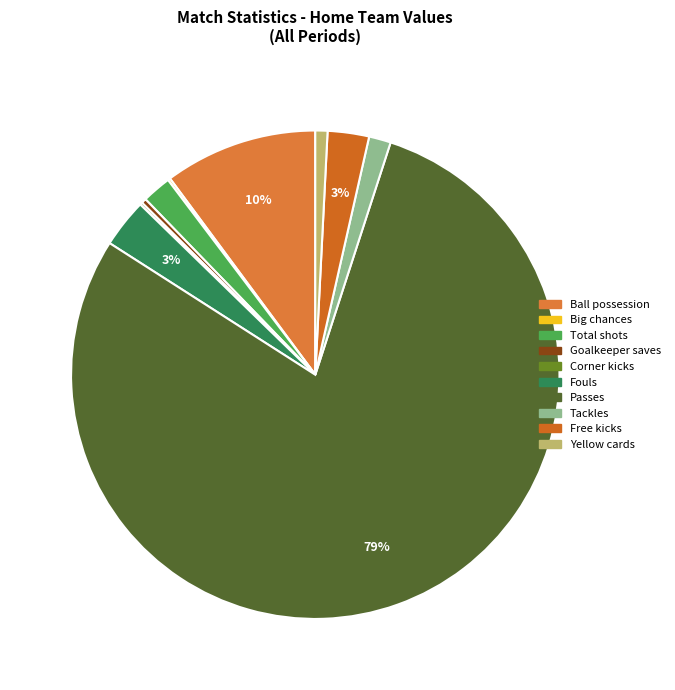

What percentage is NOT represented by Goalkeeper saves?

99.7%